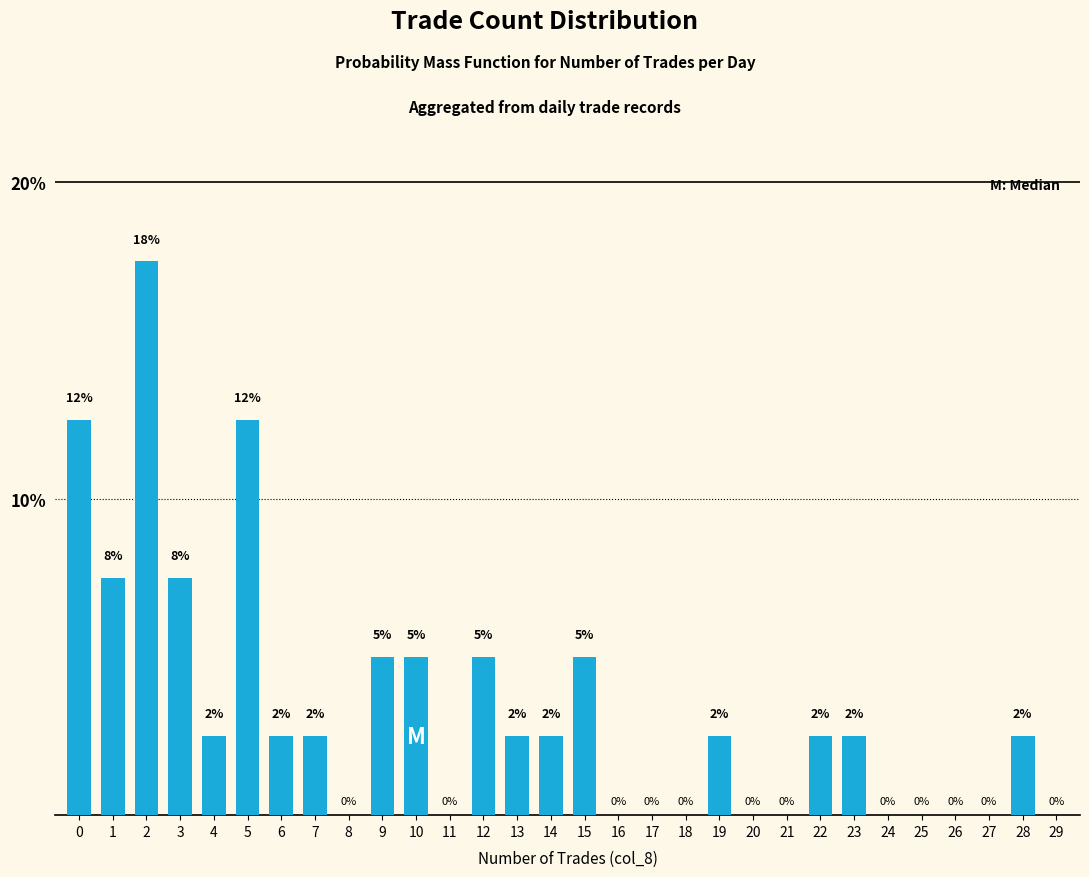

What is the average value?

3.3